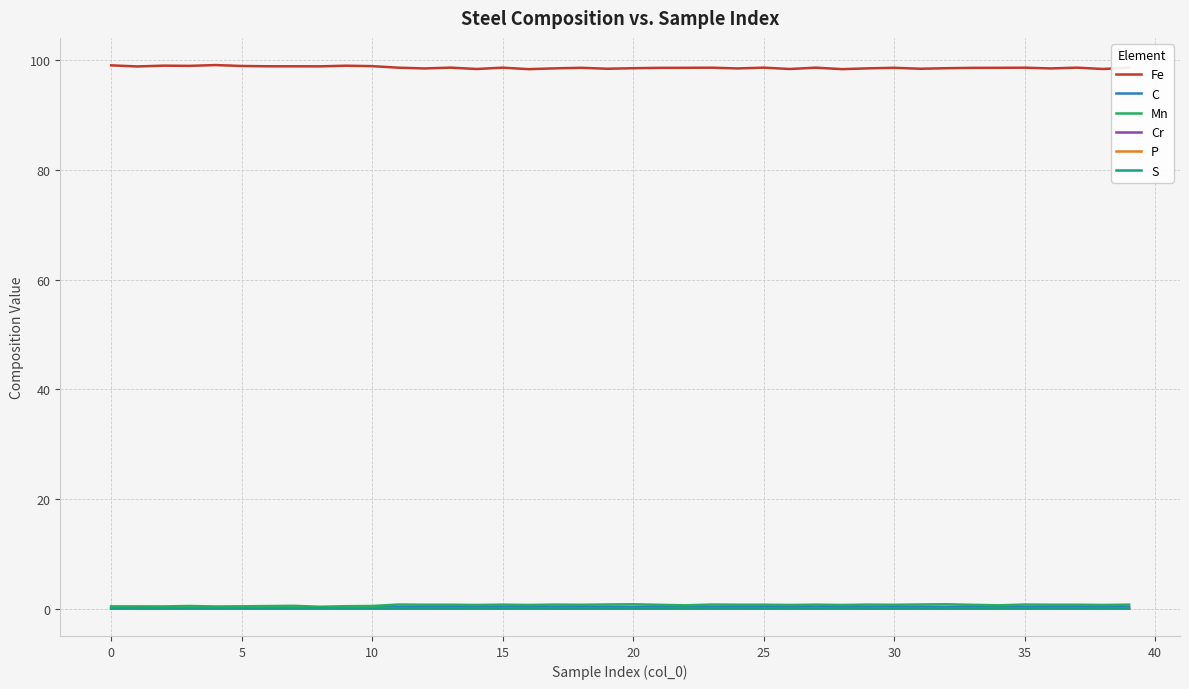

Which series has the largest total across all categories?

Fe